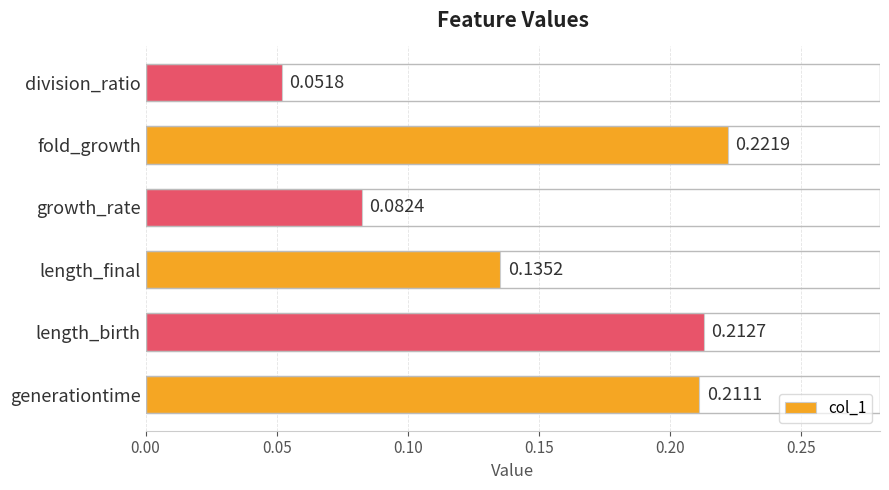

Are the bars horizontal?

Yes